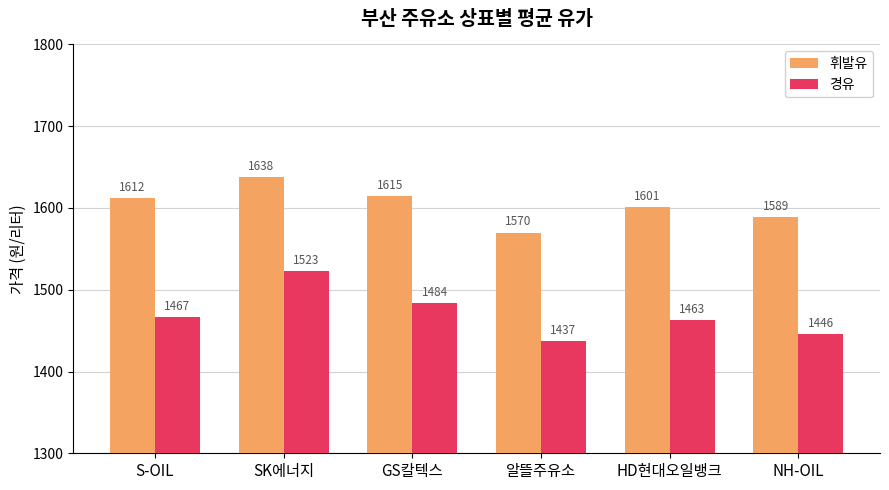

At which category is the sum across all series the highest?

SK에너지